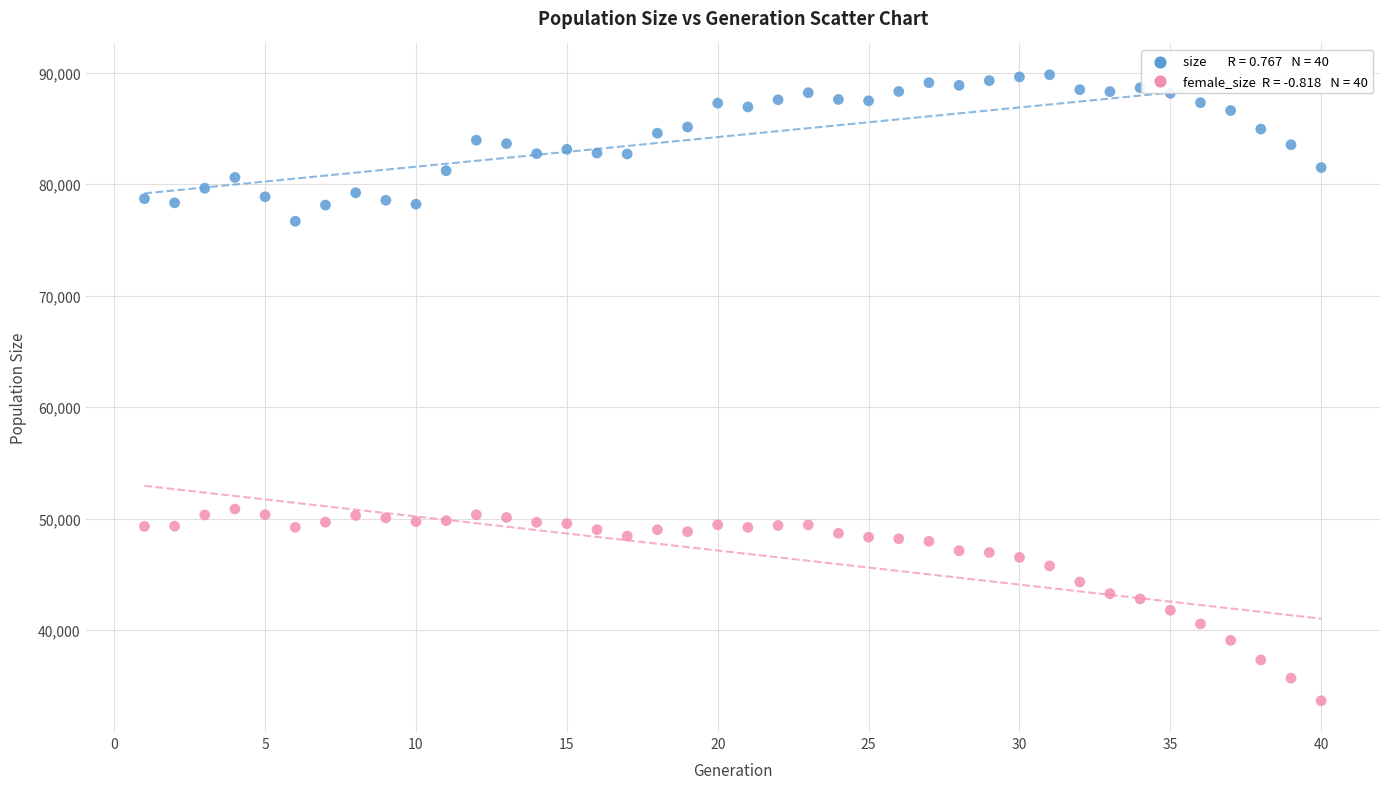

Across all data points, what is the range of Y values (max minus min)?

56161